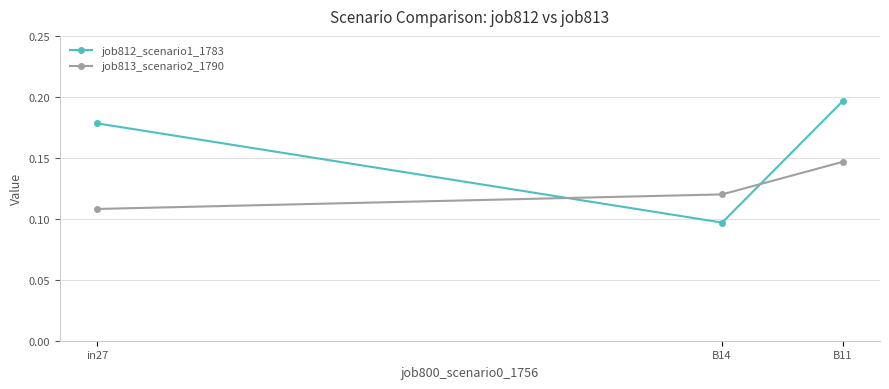

True or false: job812_scenario1_1783 has a value of 0.1 at B11.

False